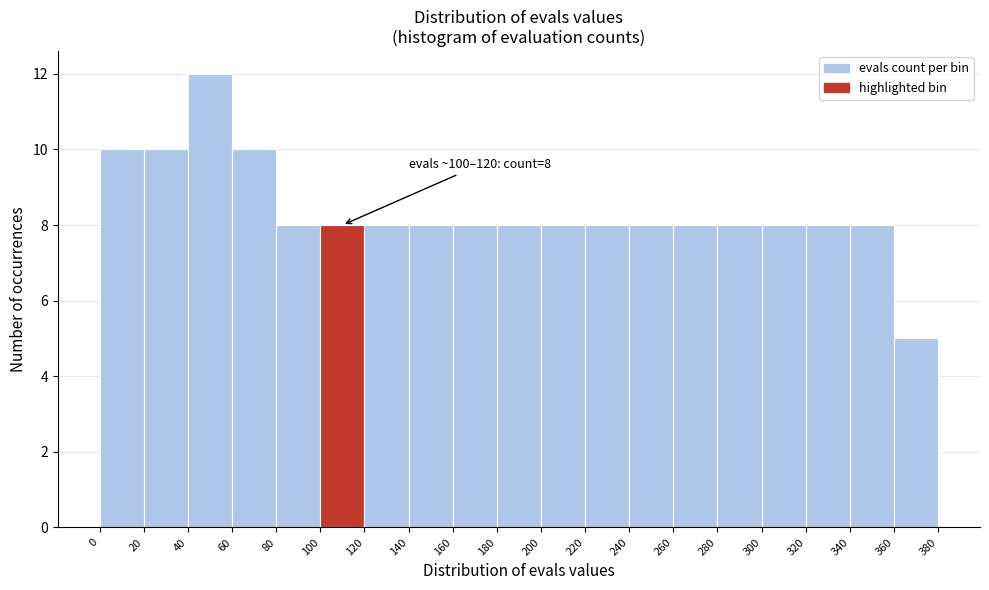

Over which range of the x-axis is the bar tallest?

40 to 60